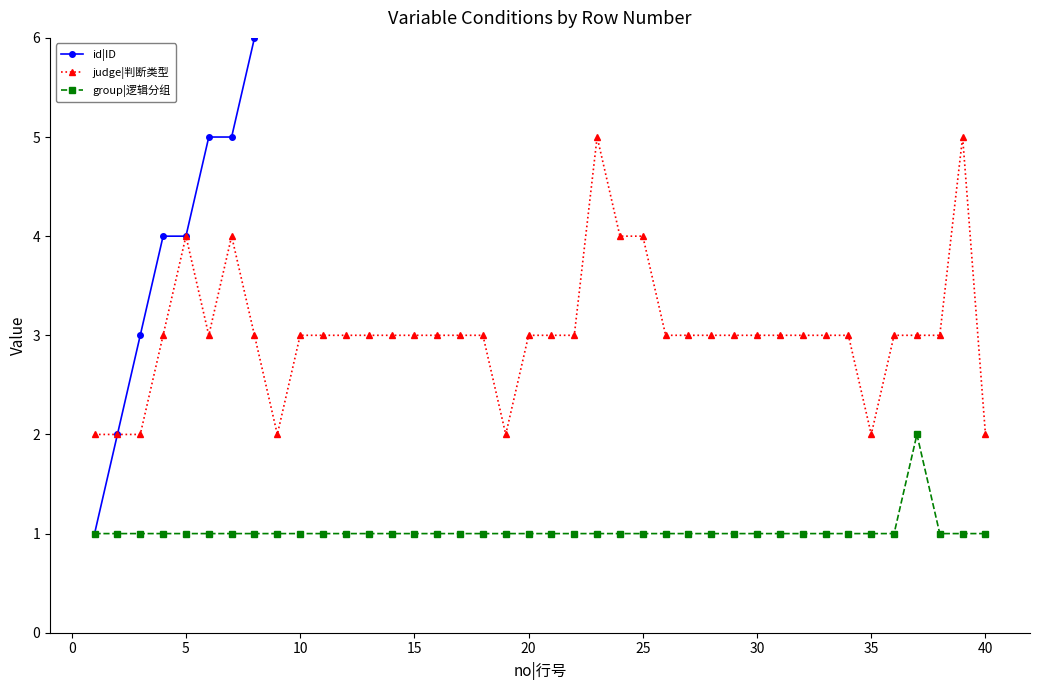

The value of group|逻辑分组 at 5 is 1. True or false?

True